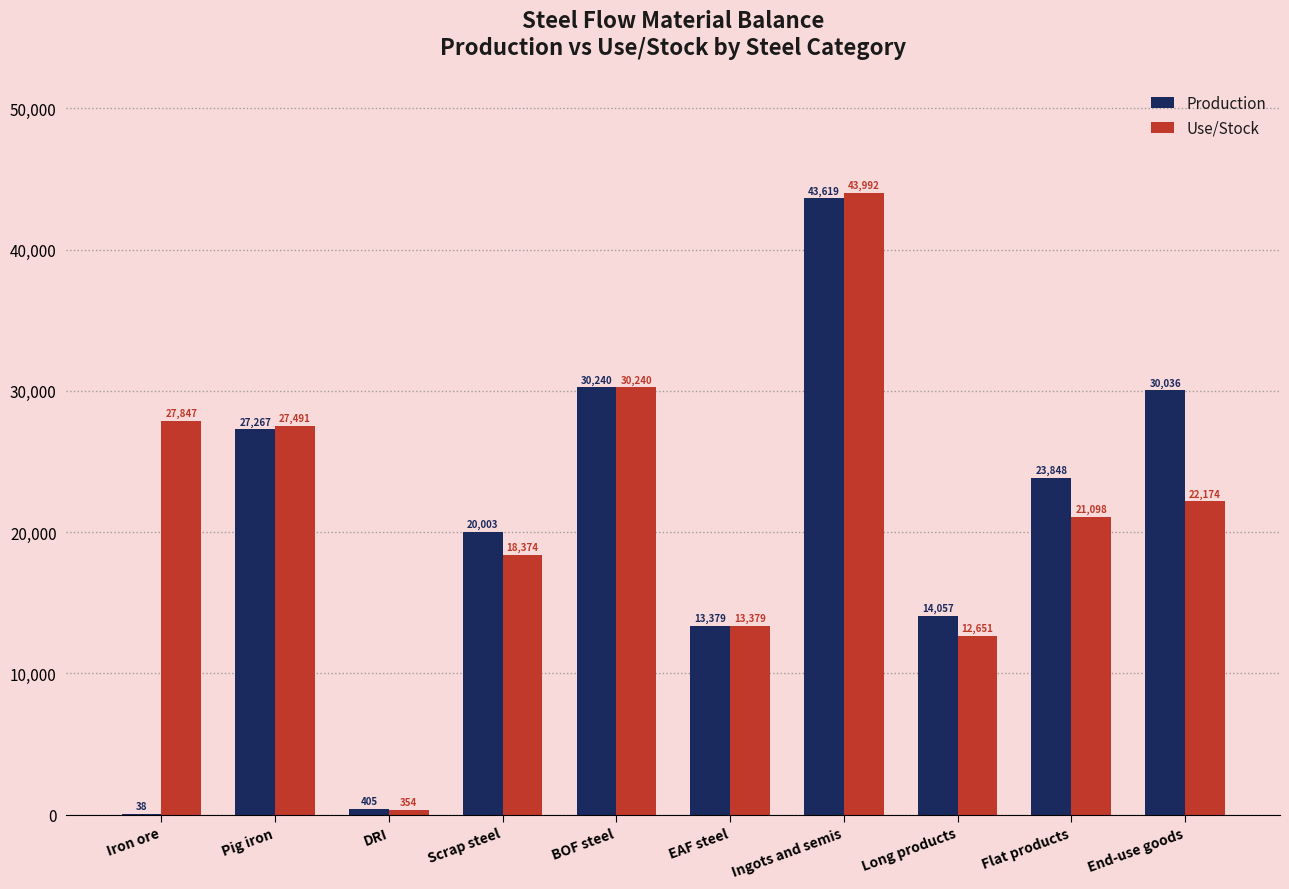

Which category has the highest value across all series?

Ingots and semis